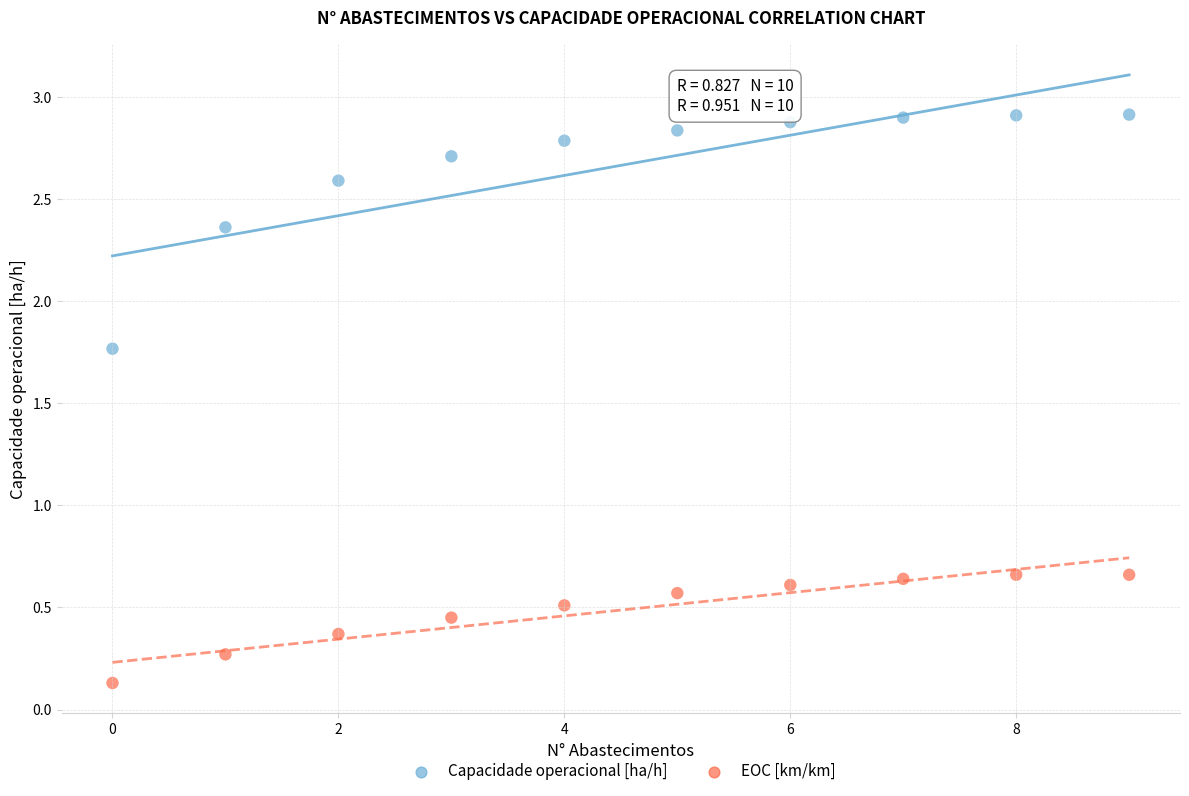

Which series has the largest Y range (max minus min)?

Capacidade operacional [ha/h]